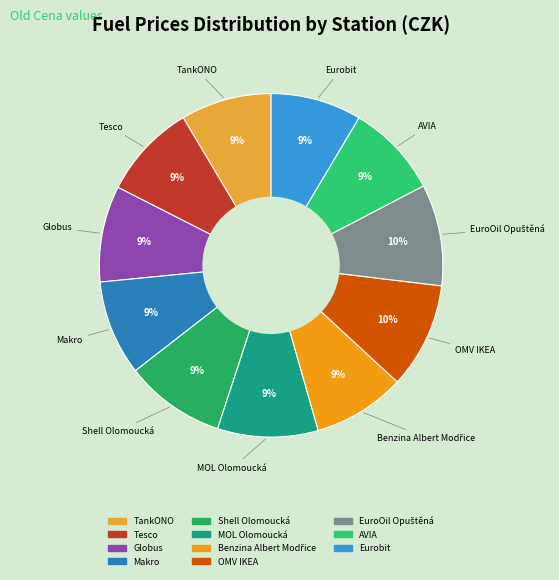

The Makro slice represents 17% of the pie. True or false?

False